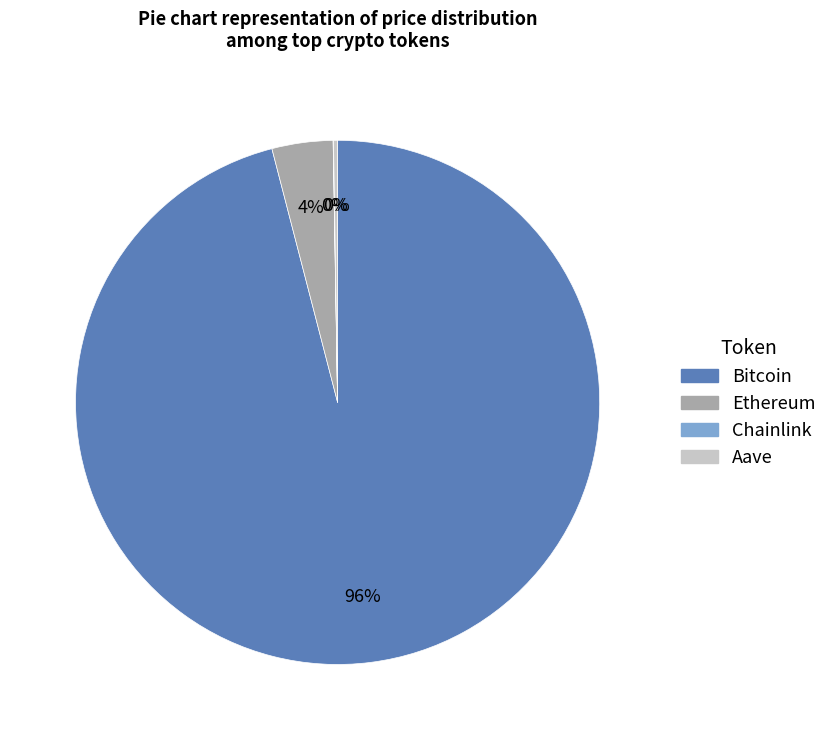

To the nearest percent, what is the average slice percentage?

25%